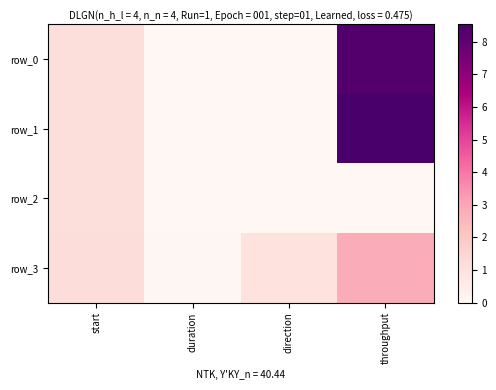

Which series has the largest range (max minus min)?

row_1